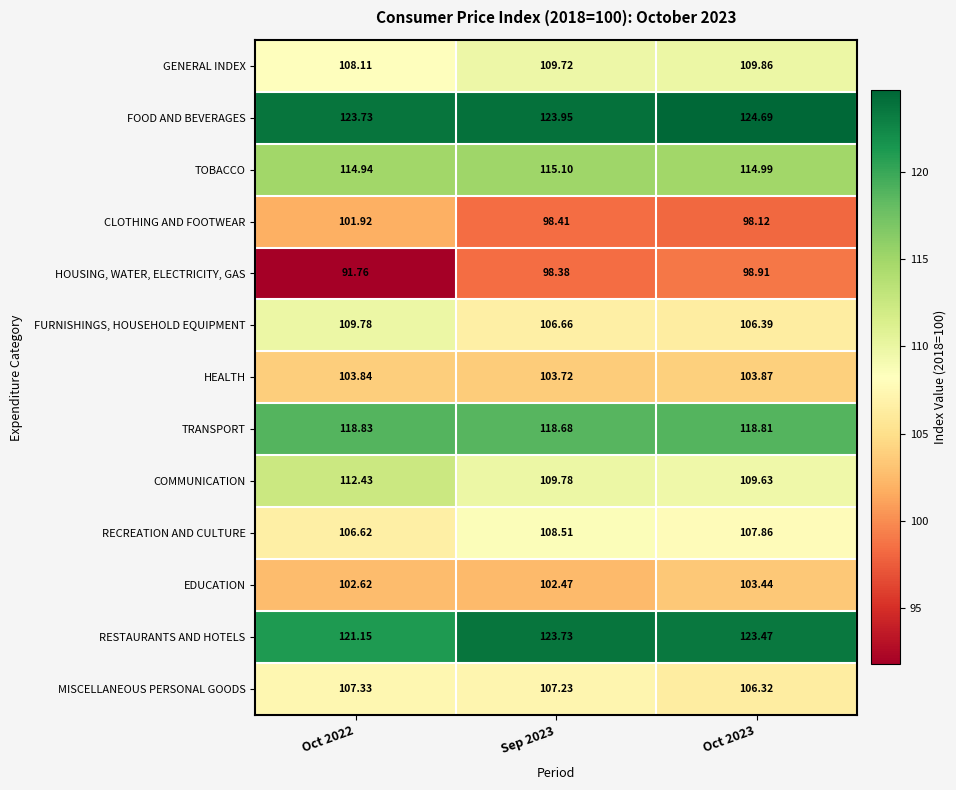

Rank the series at Sep 2023 from highest to lowest value.

FOOD AND BEVERAGES, RESTAURANTS AND HOTELS, TRANSPORT, TOBACCO, COMMUNICATION, GENERAL INDEX, RECREATION AND CULTURE, MISCELLANEOUS PERSONAL GOODS, FURNISHINGS, HOUSEHOLD EQUIPMENT, HEALTH, EDUCATION, CLOTHING AND FOOTWEAR, HOUSING, WATER, ELECTRICITY, GAS